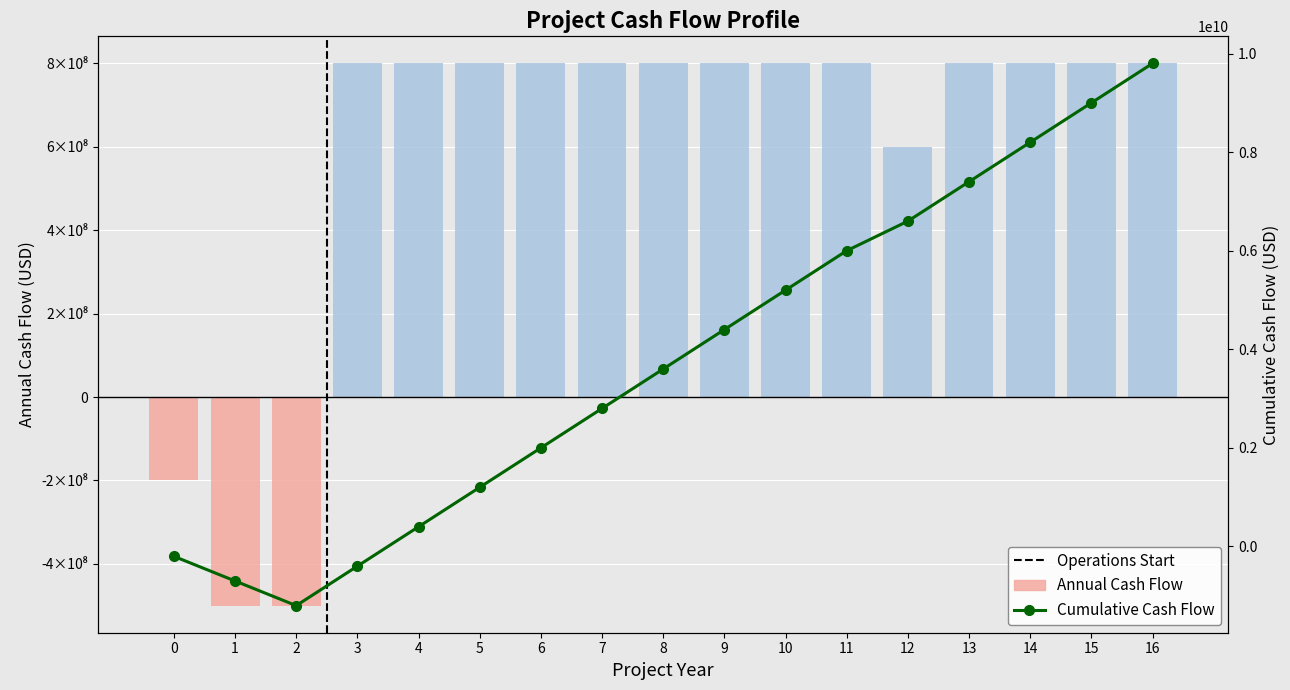

True or false: Annual Cash Flow has a value of 800000000 at 4.

True